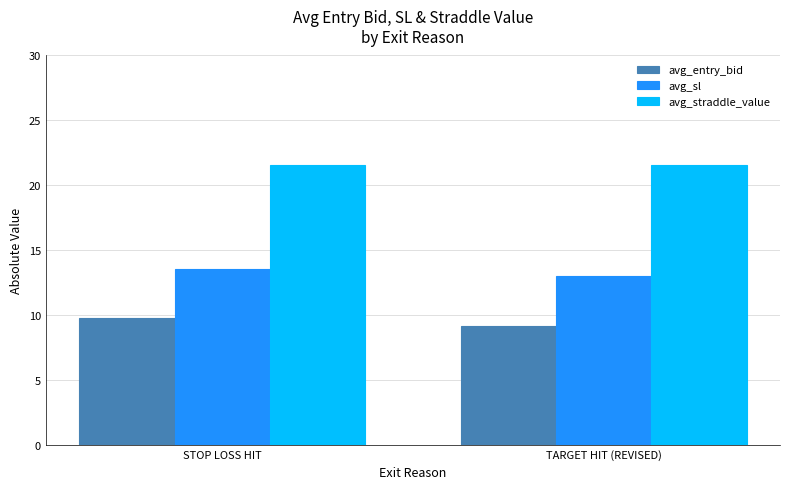

The value of avg_entry_bid at STOP LOSS HIT is 9.8. True or false?

True